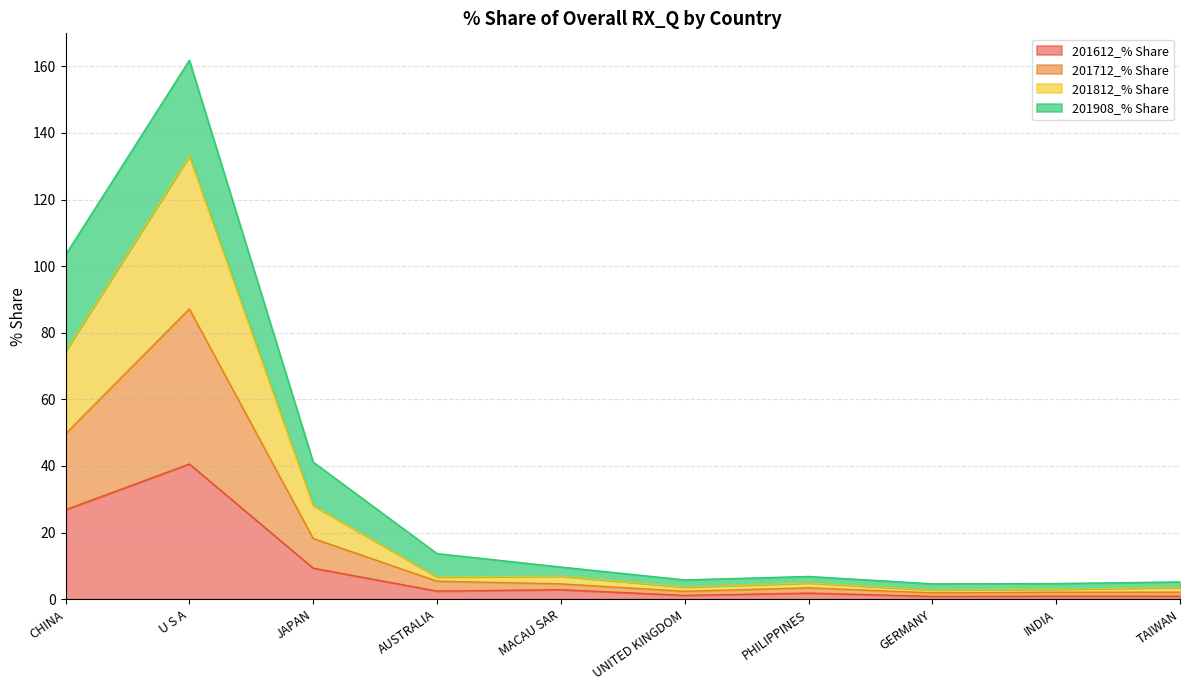

What is the minimum value for 201612_% Share?

0.8